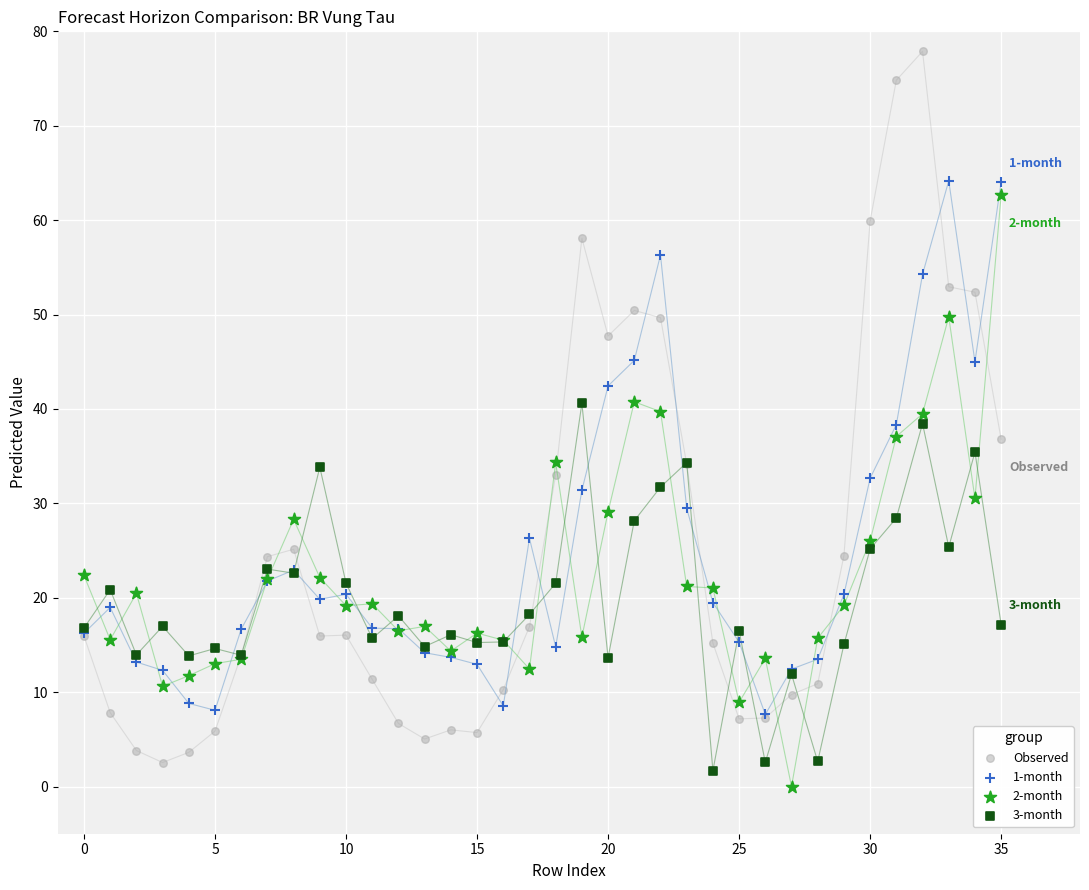

Which series has the largest Y range (max minus min)?

Observed